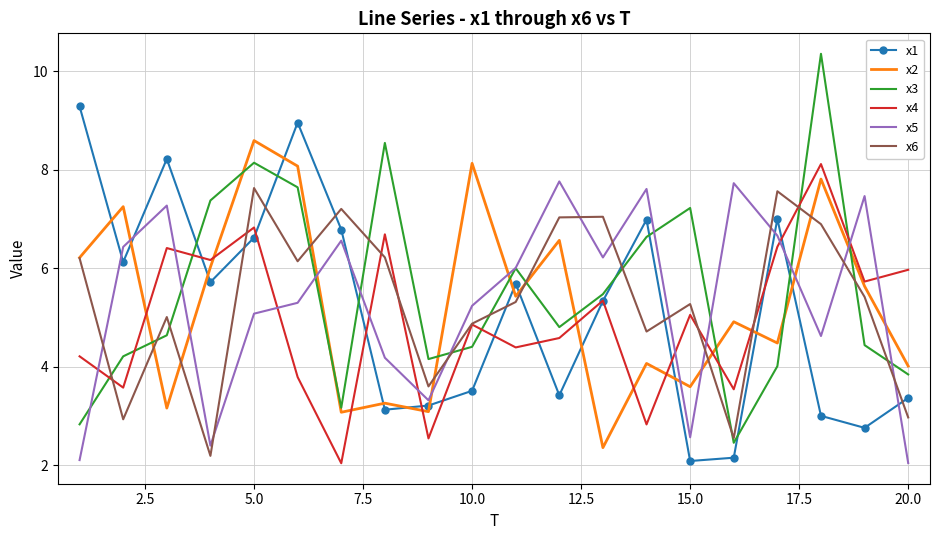

What is the greatest value displayed?

10.4